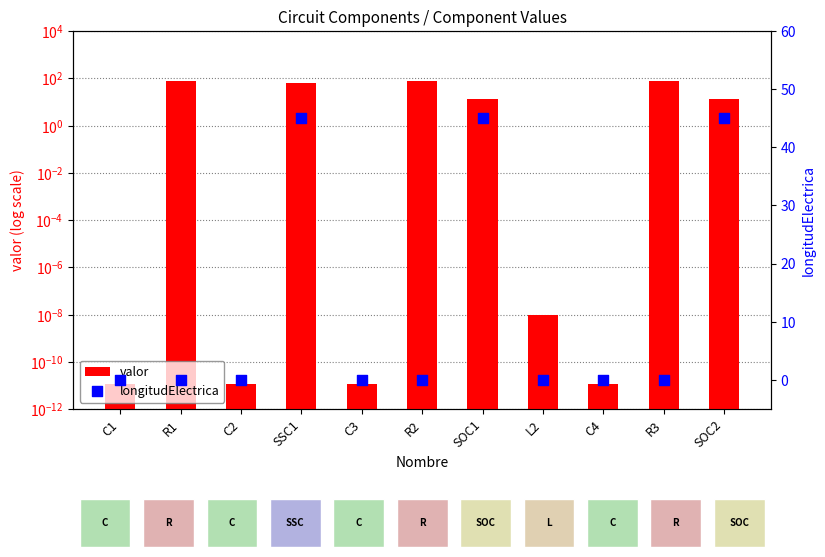

Which series has the largest Y range (max minus min)?

valor